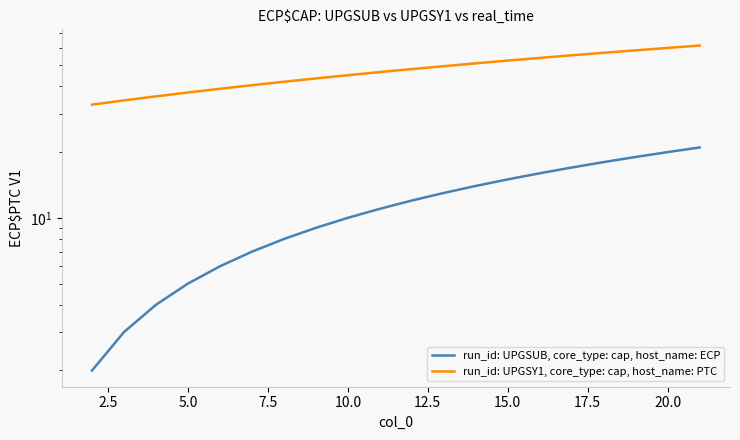

What is the difference between the second highest and second lowest values in the run_id: UPGSUB, core_type: cap, host_name: ECP series?

17.0